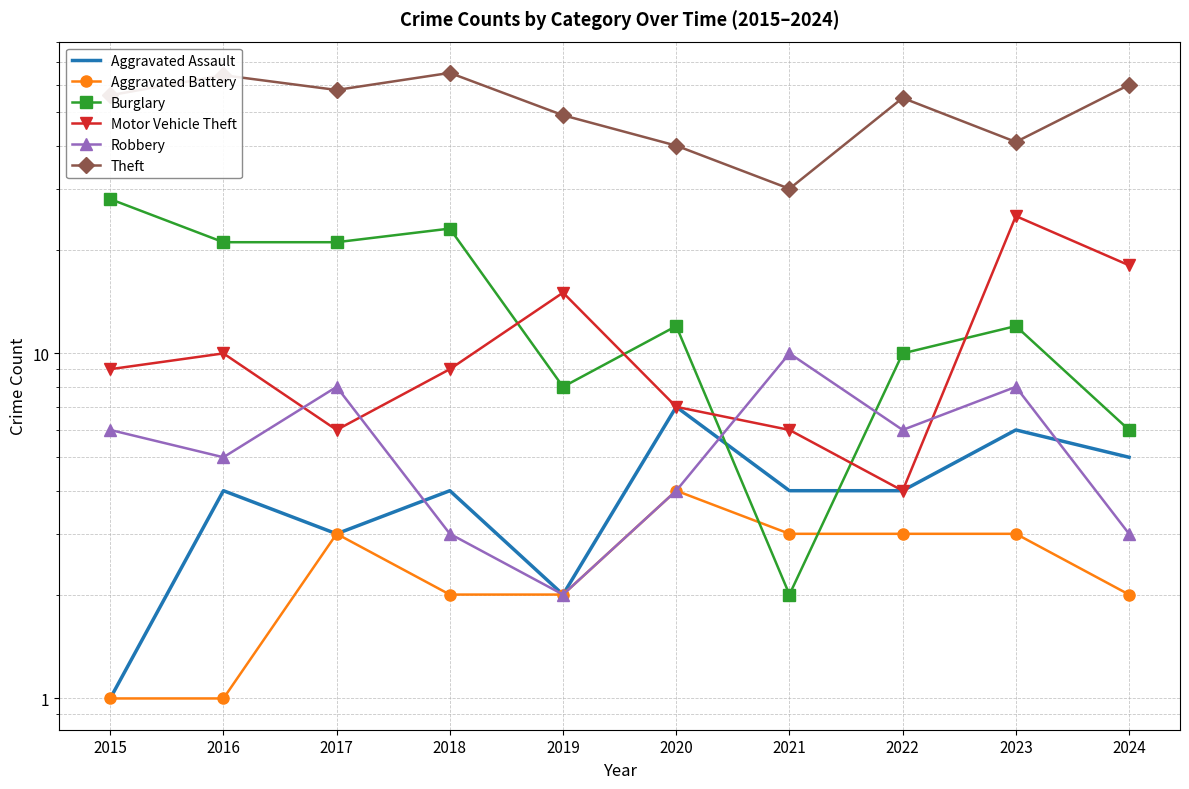

Reading right to left, extract all data points from this chart.

Aggravated Assault: 5	6	4	4	7	2	4	3	4	1
Aggravated Battery: 2	3	3	3	4	2	2	3	1	1
Burglary: 6	12	10	2	12	8	23	21	21	28
Motor Vehicle Theft: 18	25	4	6	7	15	9	6	10	9
Robbery: 3	8	6	10	4	2	3	8	5	6
Theft: 60	41	55	30	40	49	65	58	64	56